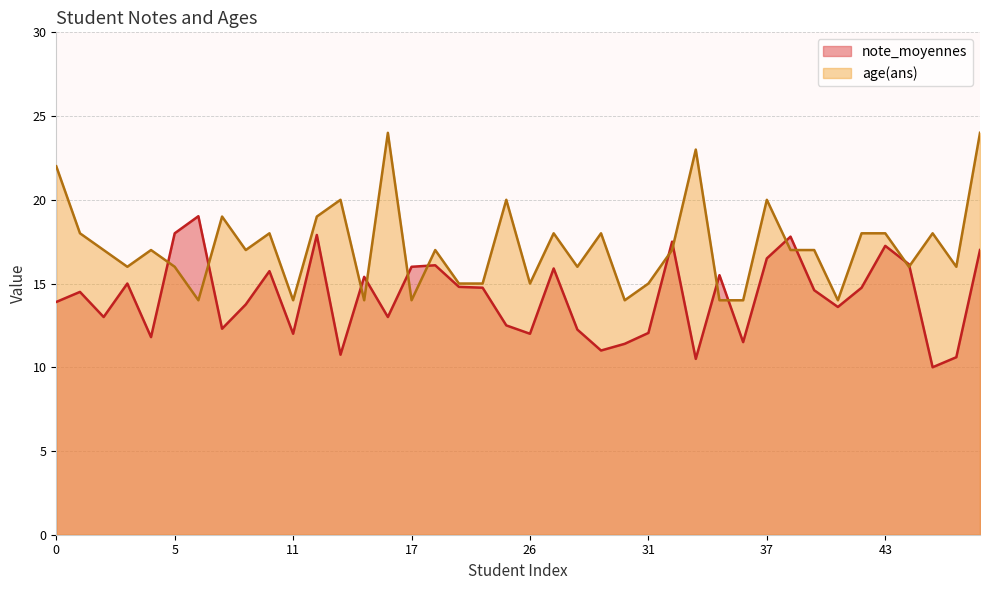

Between 8 and 33, which is larger?

33